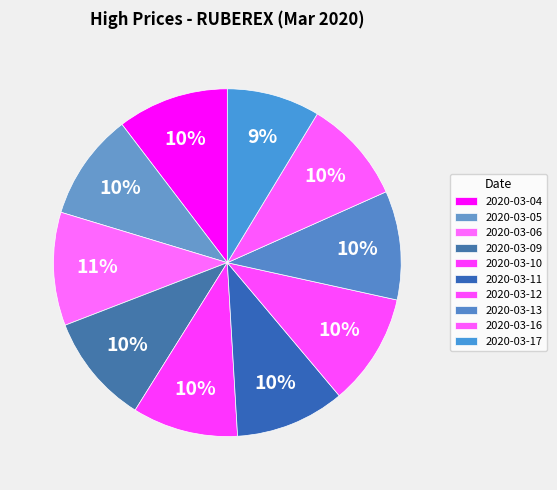

How many segments does this pie chart have?

10